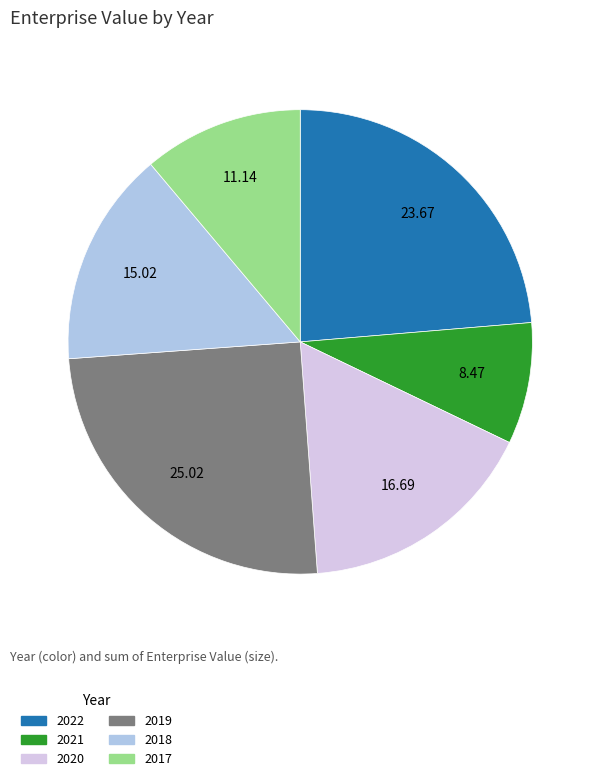

Does 2021 account for over 50% of the chart?

No